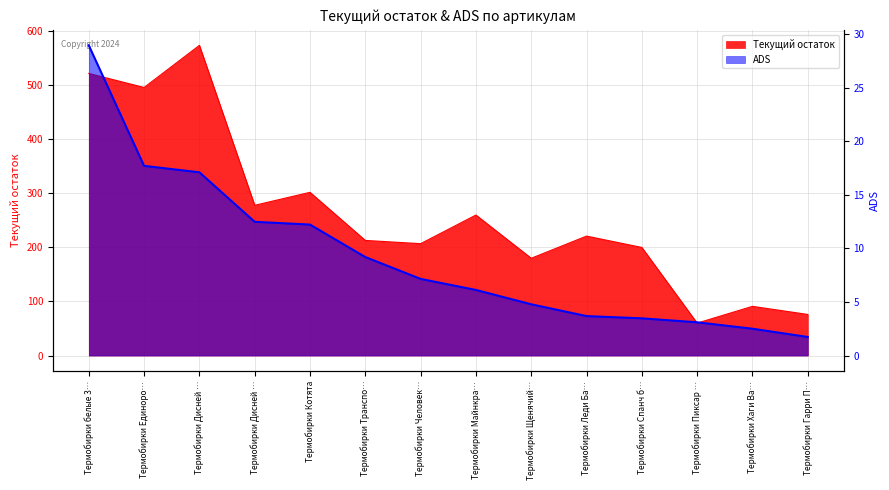

What is the sum of all Текущий остаток values?

3680.0